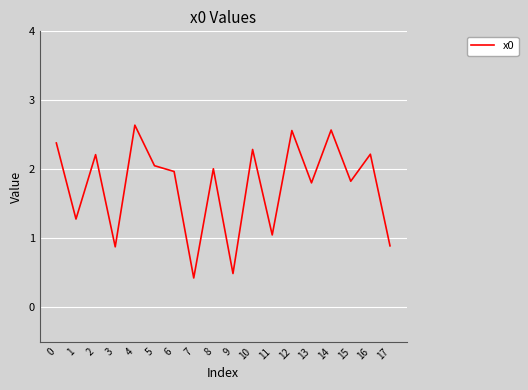

What is the difference between the values at 13 and 12?

0.8